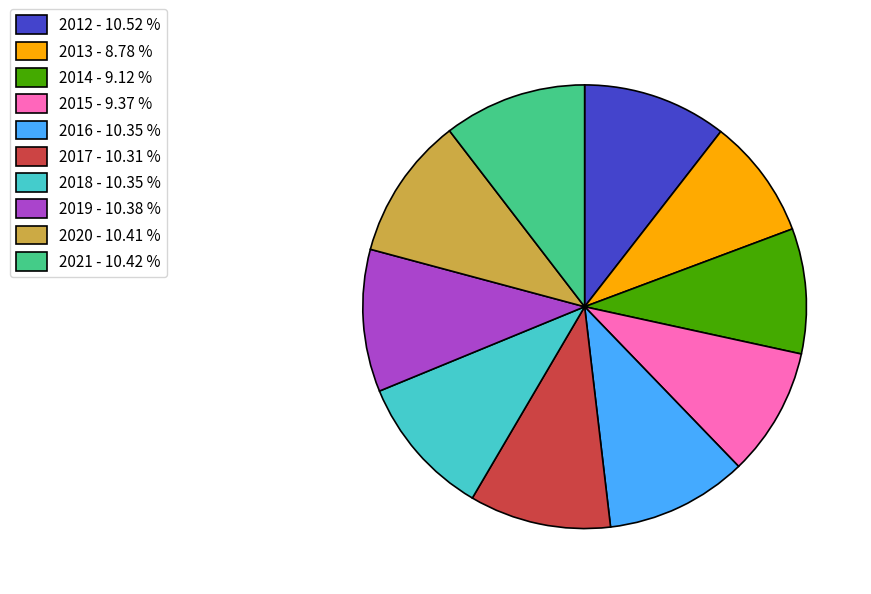

Is it true that 2017 is 10% of the pie?

True